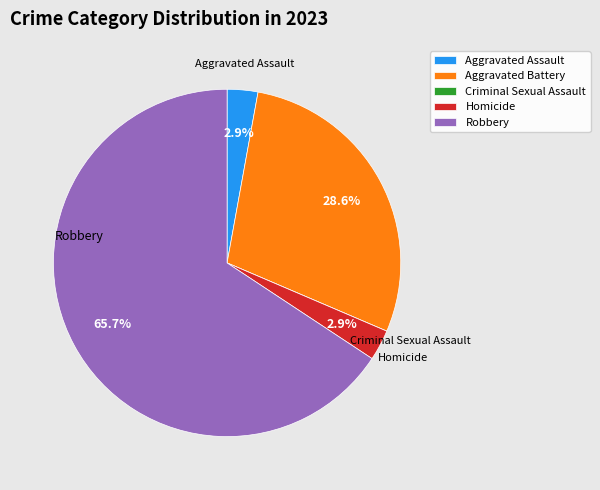

Is the sum of Homicide and Robbery greater than half?

Yes